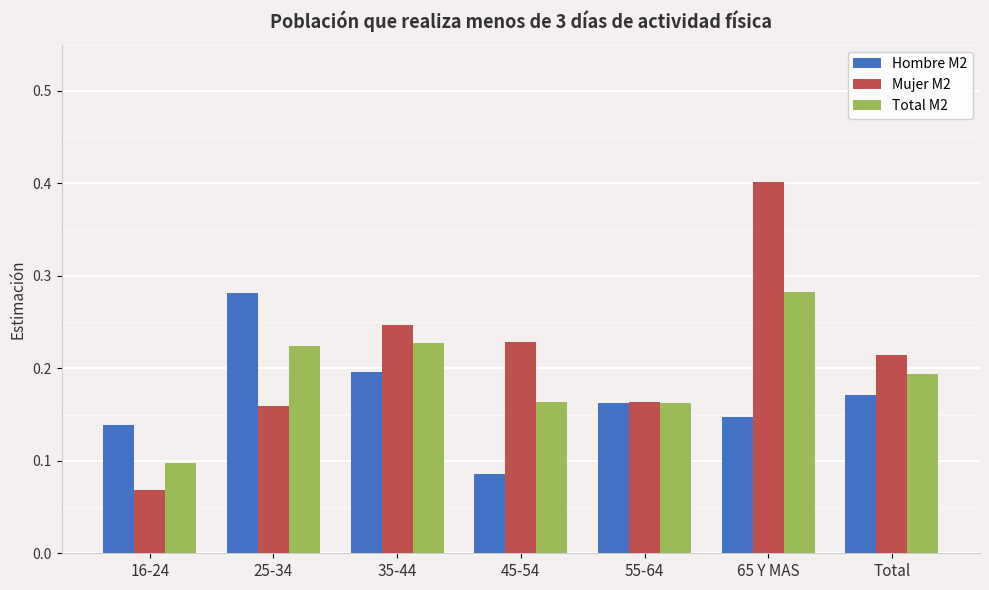

What is the sum of the Total M2 values at Total and 45-54?

0.4